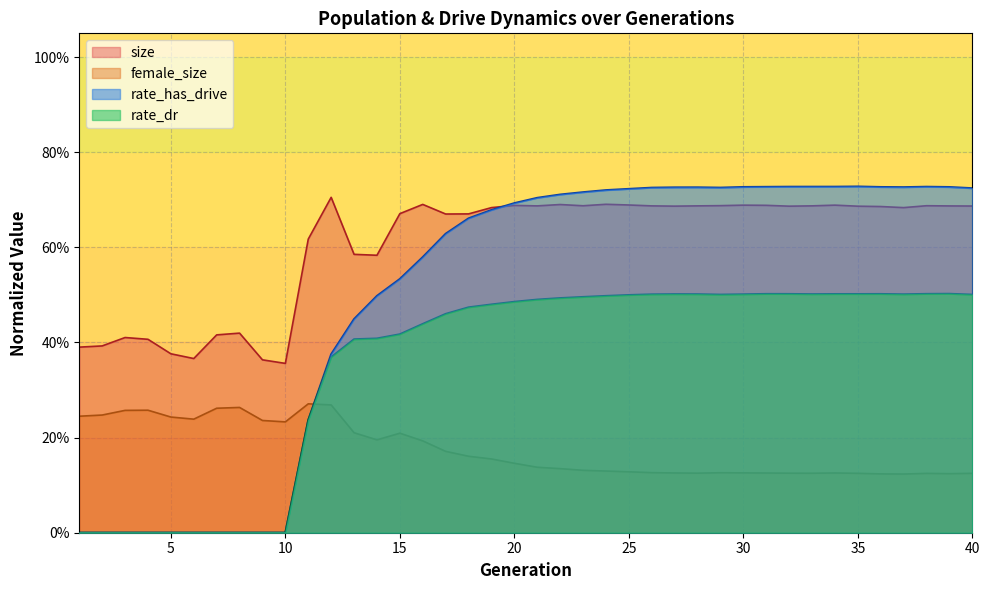

Between 20 and 36, which series saw the biggest shift?

rate_has_drive